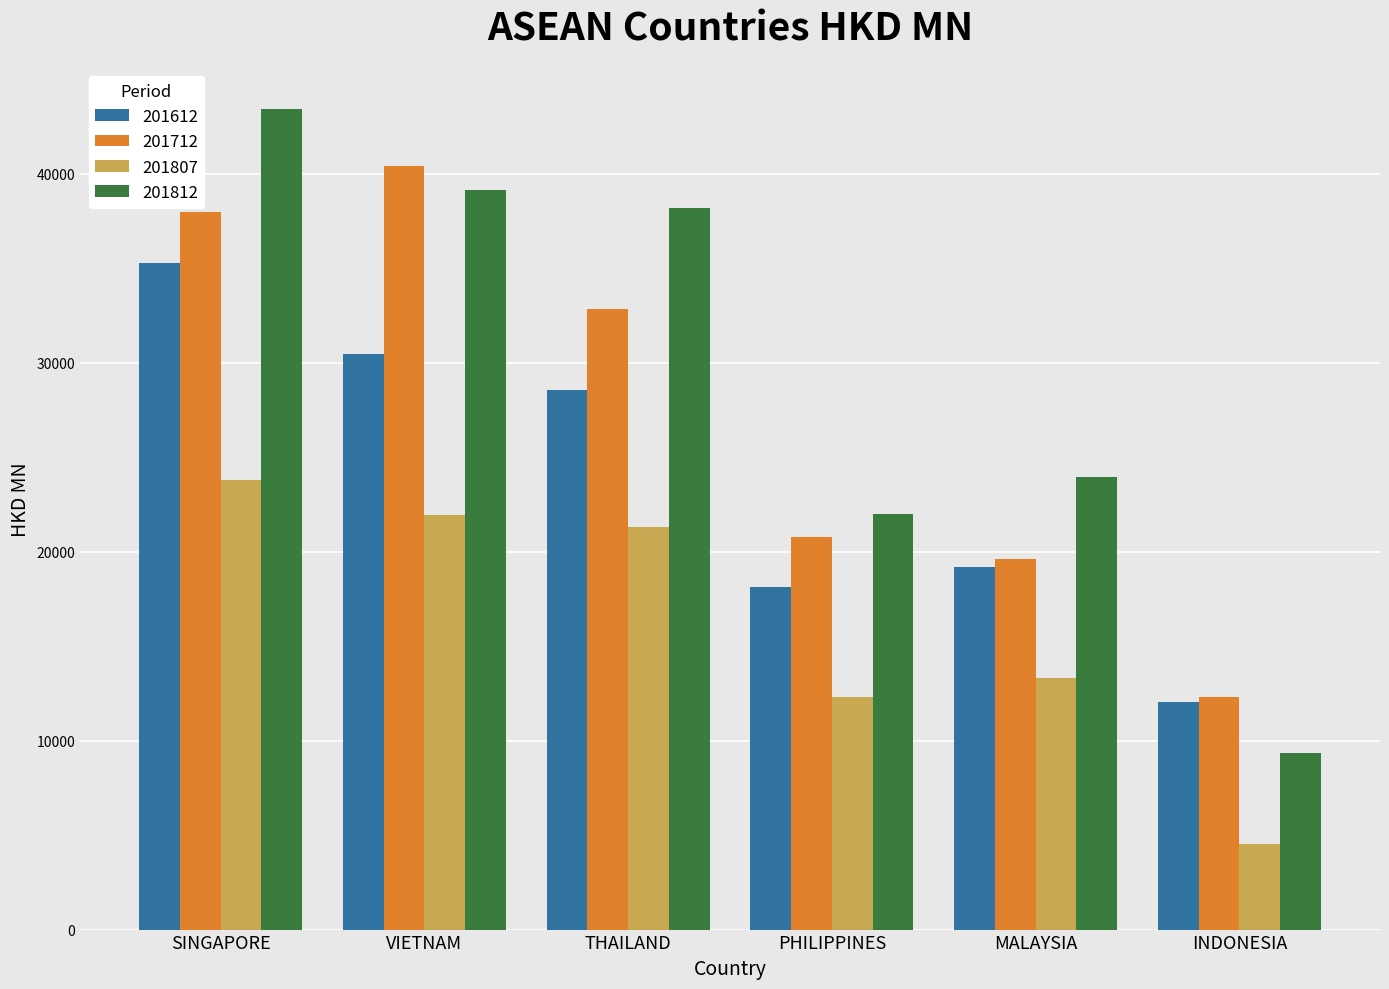

Rank the series by their maximum value, from highest to lowest.

201812, 201712, 201612, 201807